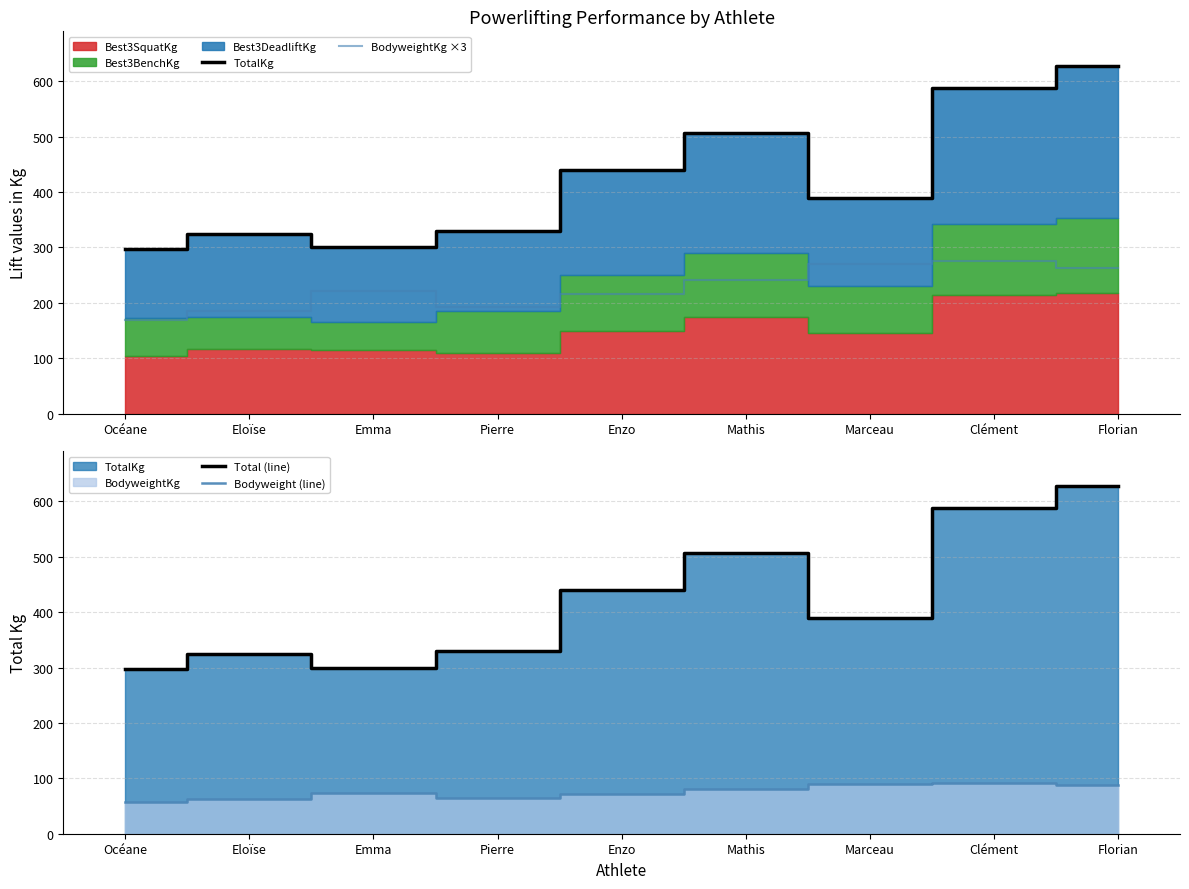

Where is Bodyweight (line) nearest to the value 74?

Emma